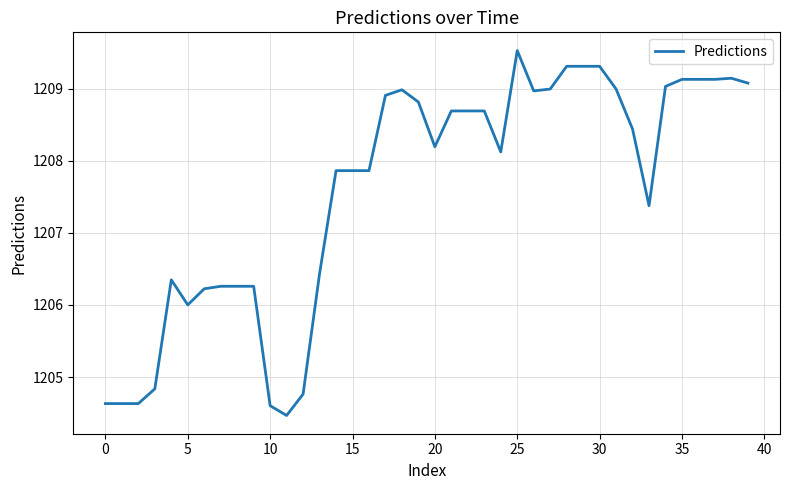

What is the greatest value displayed?

1209.5